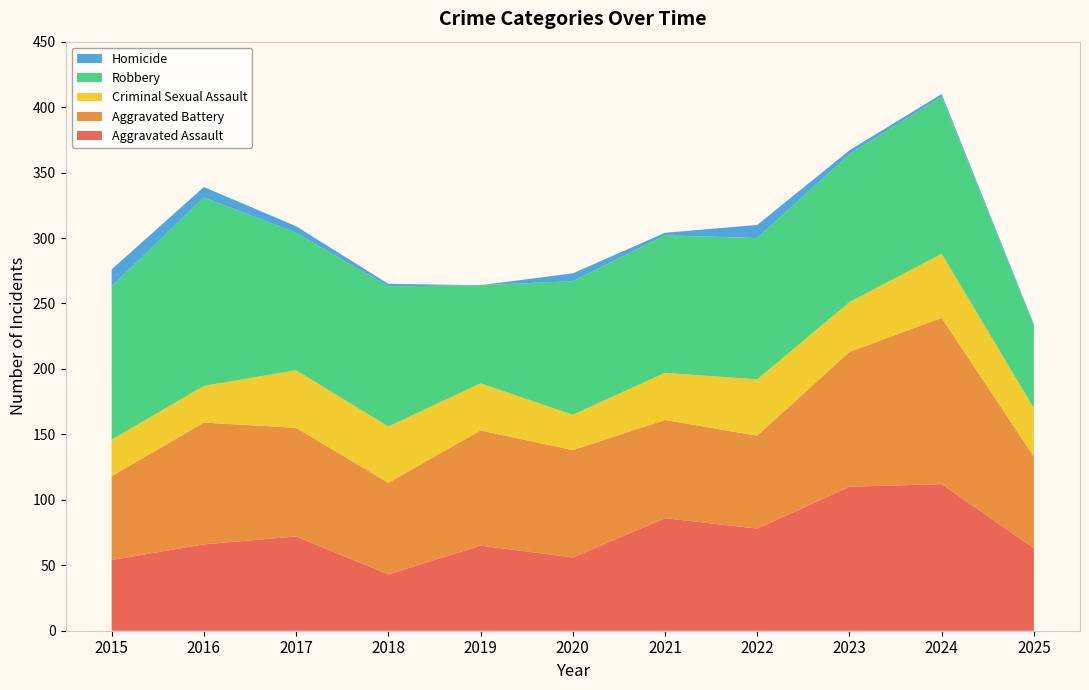

Reading left to right, extract all data points from this chart.

Aggravated Assault: 2015=54	2016=66	2017=72	2018=43	2019=65	2020=56	2021=86	2022=78	2023=110	2024=112	2025=63
Aggravated Battery: 2015=64	2016=93	2017=83	2018=70	2019=88	2020=82	2021=75	2022=71	2023=103	2024=127	2025=70
Criminal Sexual Assault: 2015=28	2016=28	2017=44	2018=43	2019=36	2020=27	2021=36	2022=43	2023=38	2024=49	2025=37
Robbery: 2015=117	2016=144	2017=105	2018=107	2019=75	2020=102	2021=105	2022=108	2023=113	2024=120	2025=63
Homicide: 2015=13	2016=8	2017=5	2018=2	2019=0	2020=6	2021=2	2022=10	2023=3	2024=2	2025=1